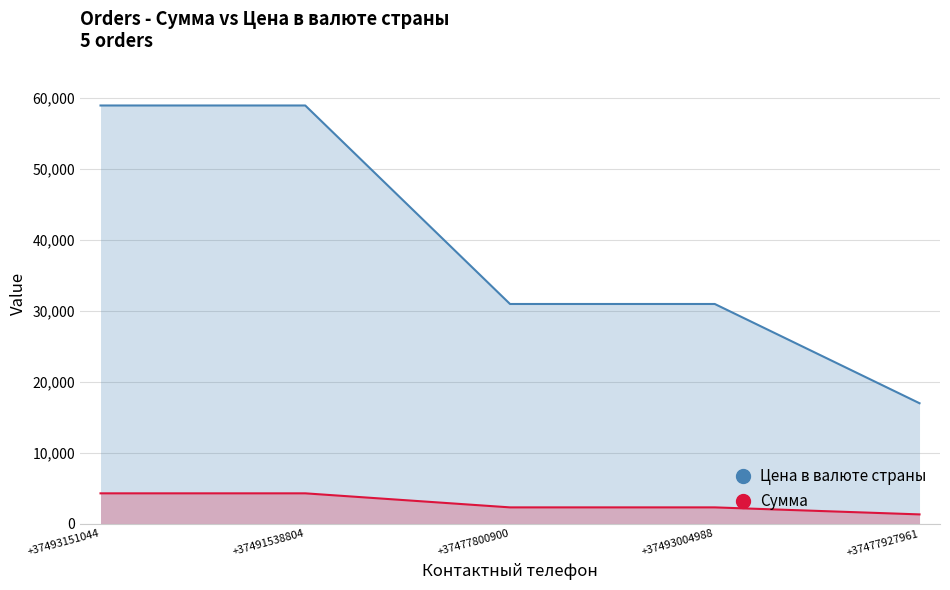

What is the difference between the Цена в валюте страны values at +37493004988 and +37477927961?

13990